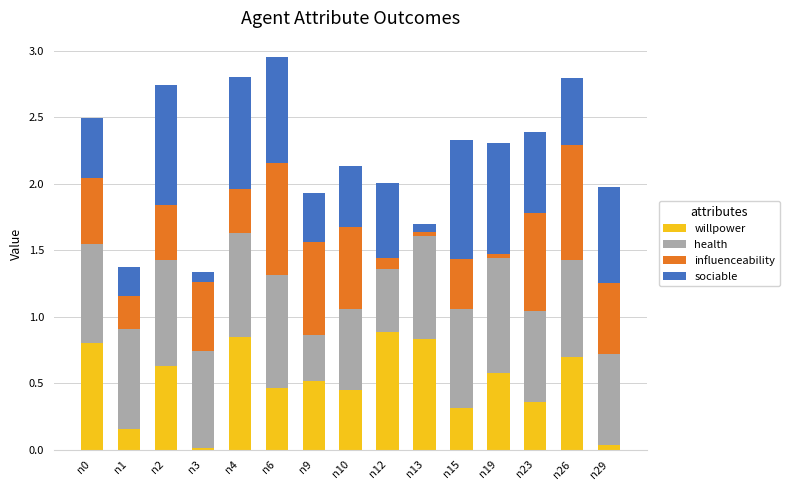

How many data points does each series have?

15